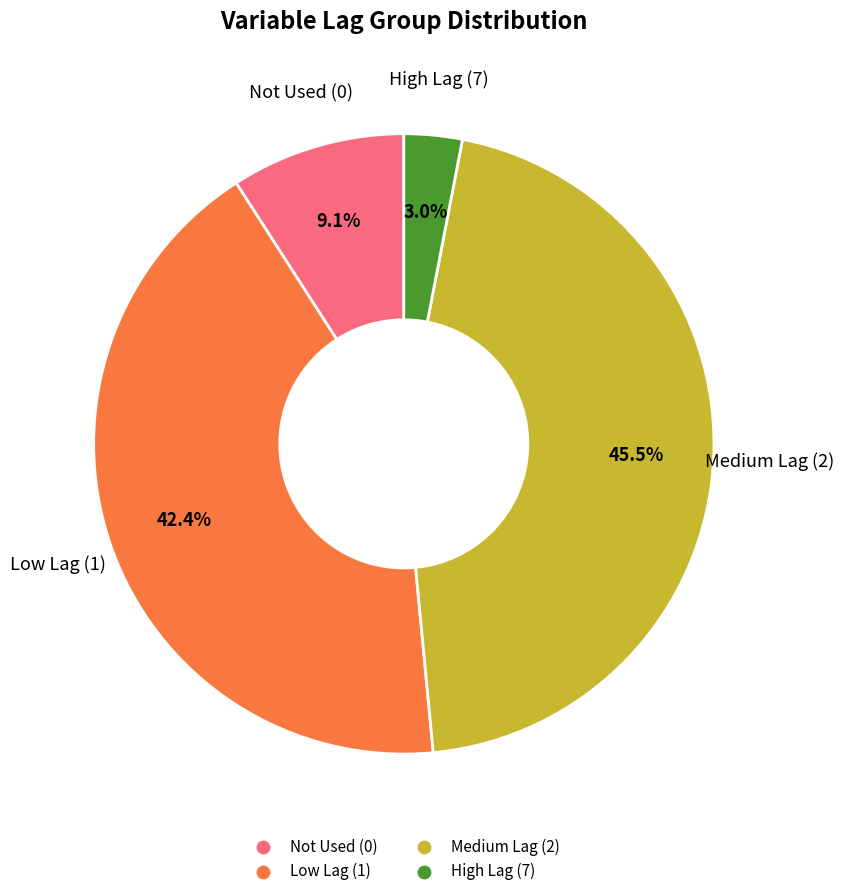

Is there any slice that represents more than half of the pie?

No